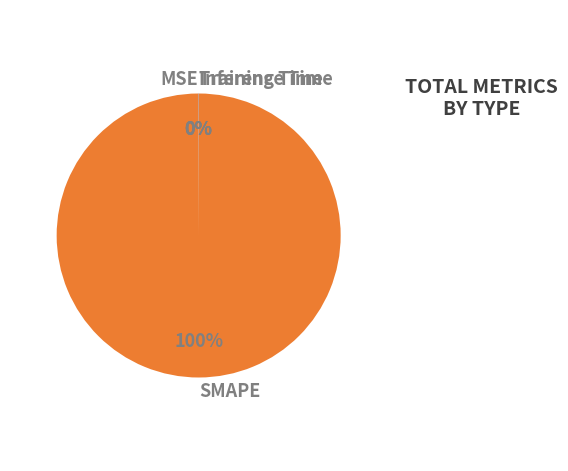

Is it true that SMAPE is 100% of the pie?

True